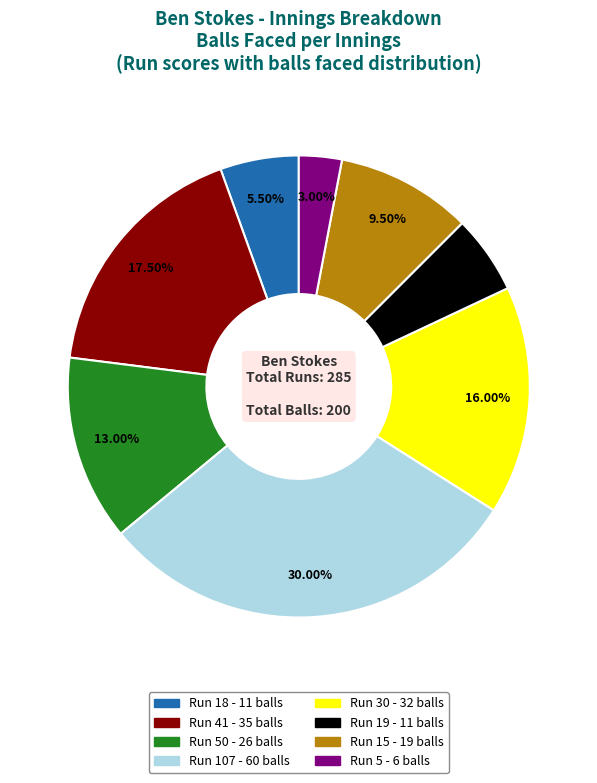

Does any single category account for the majority?

No